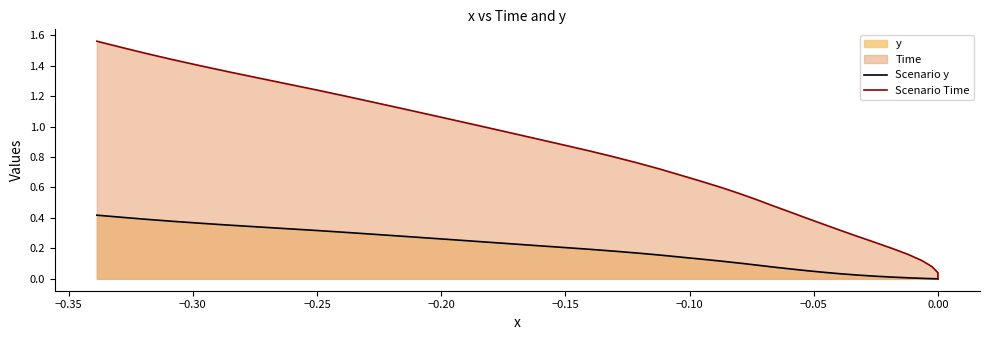

The value of Scenario Time at 15 is 1.0. True or false?

False